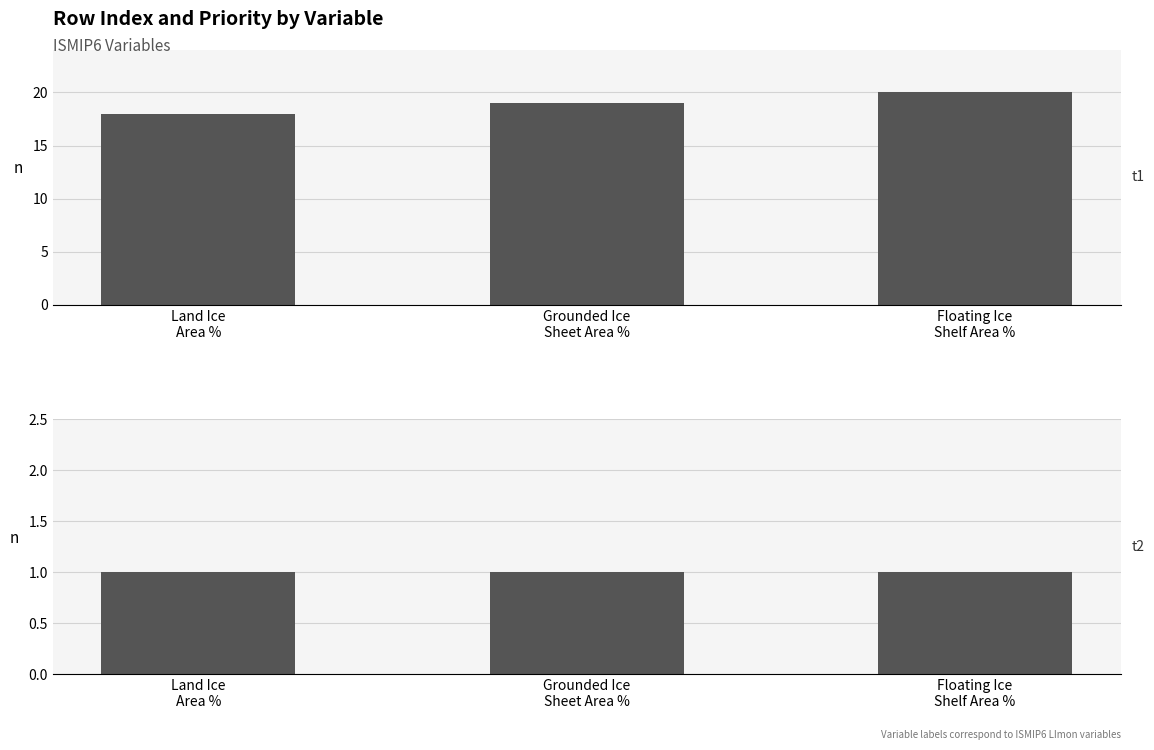

What is the maximum value for Priority?

1